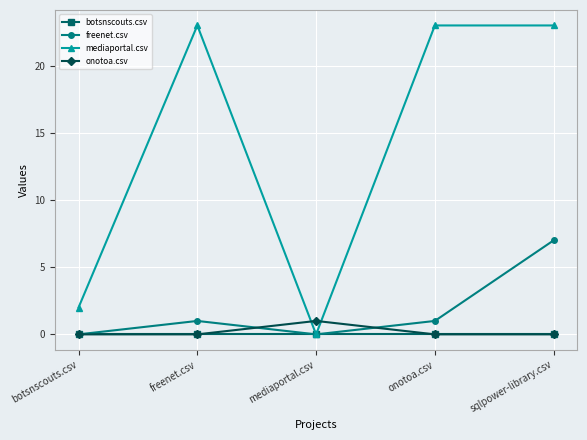

What is the label of the 3rd point from the right?

mediaportal.csv